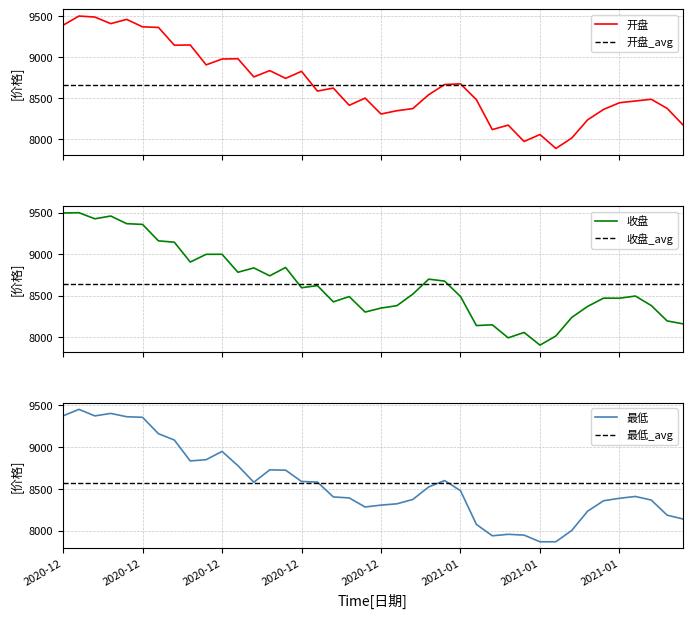

At which category does 开盘 reach its first local valley?

2020-12-04